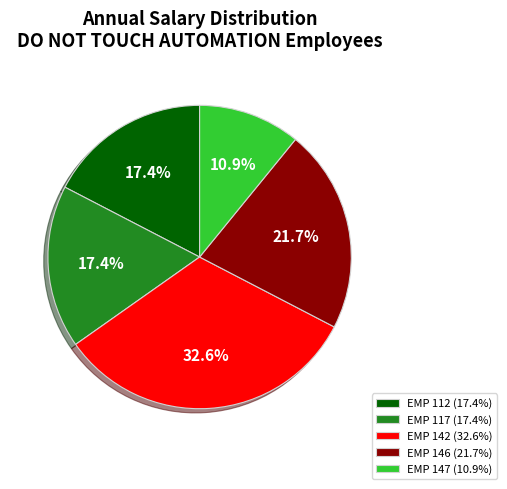

Which category has the smallest portion of the pie?

EMP 147